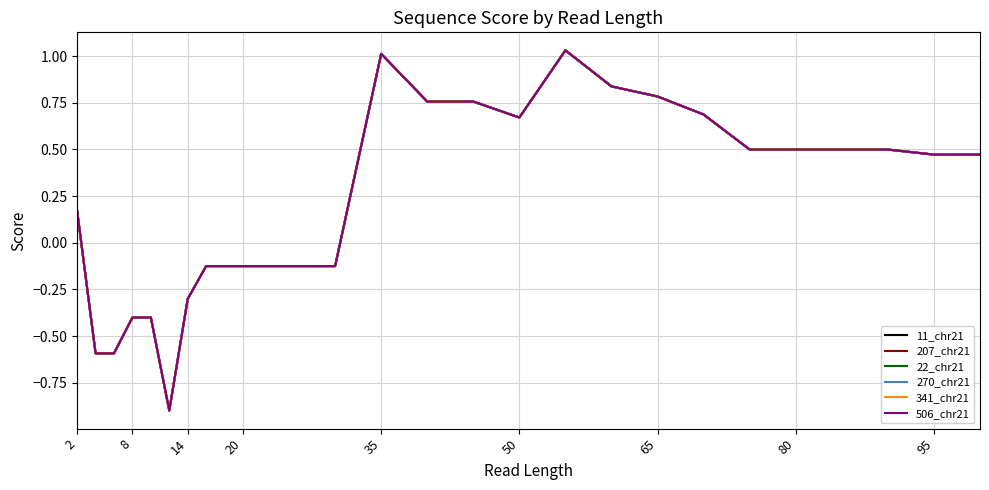

In 270_chr21, how many points are lower than both neighbors (excluding endpoints)?

3